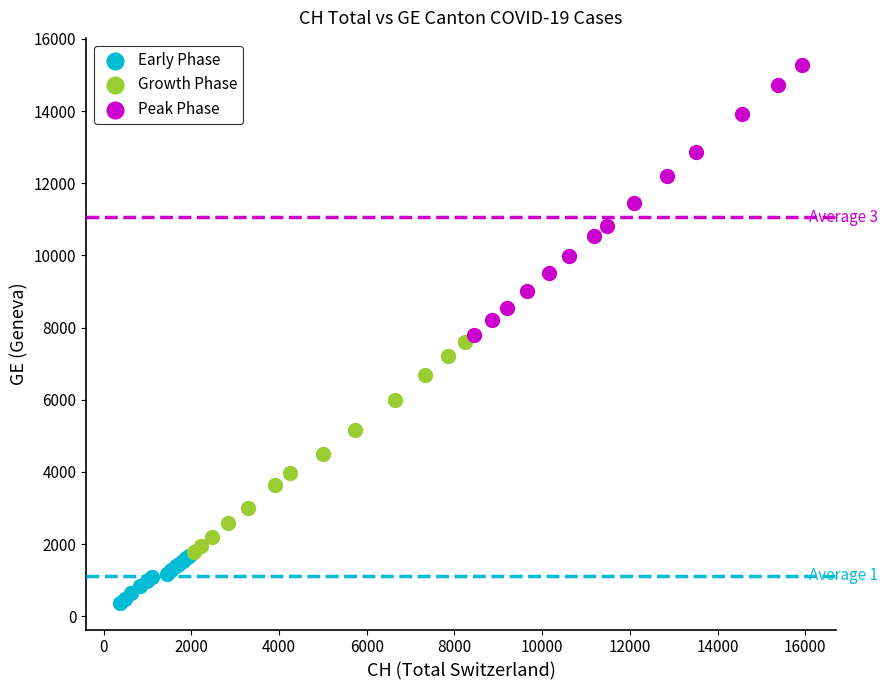

Which series has the widest spread of Y values?

Peak Phase